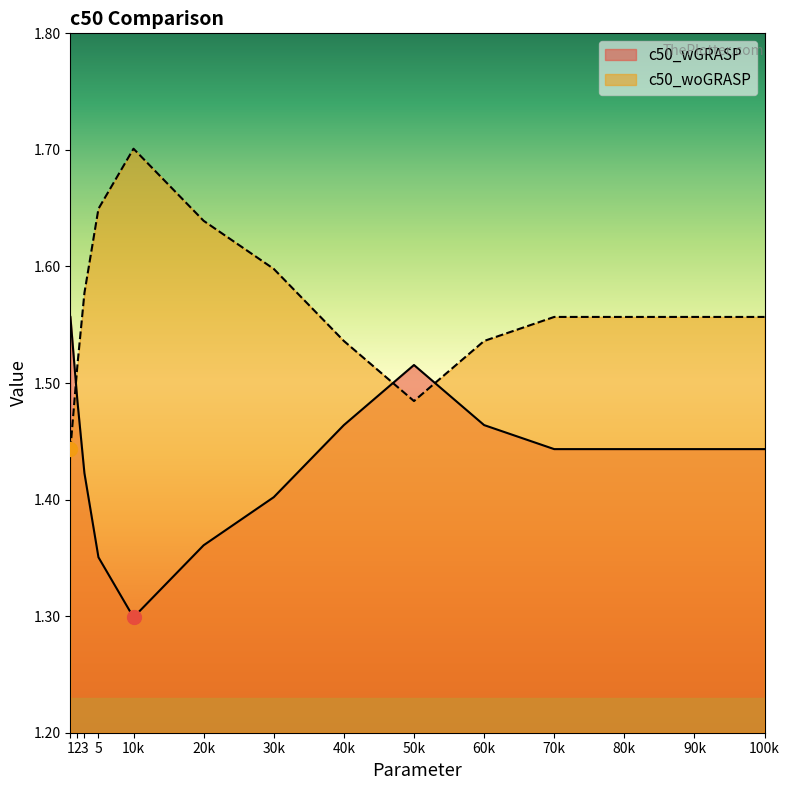

Which category has the highest value across all series?

10k